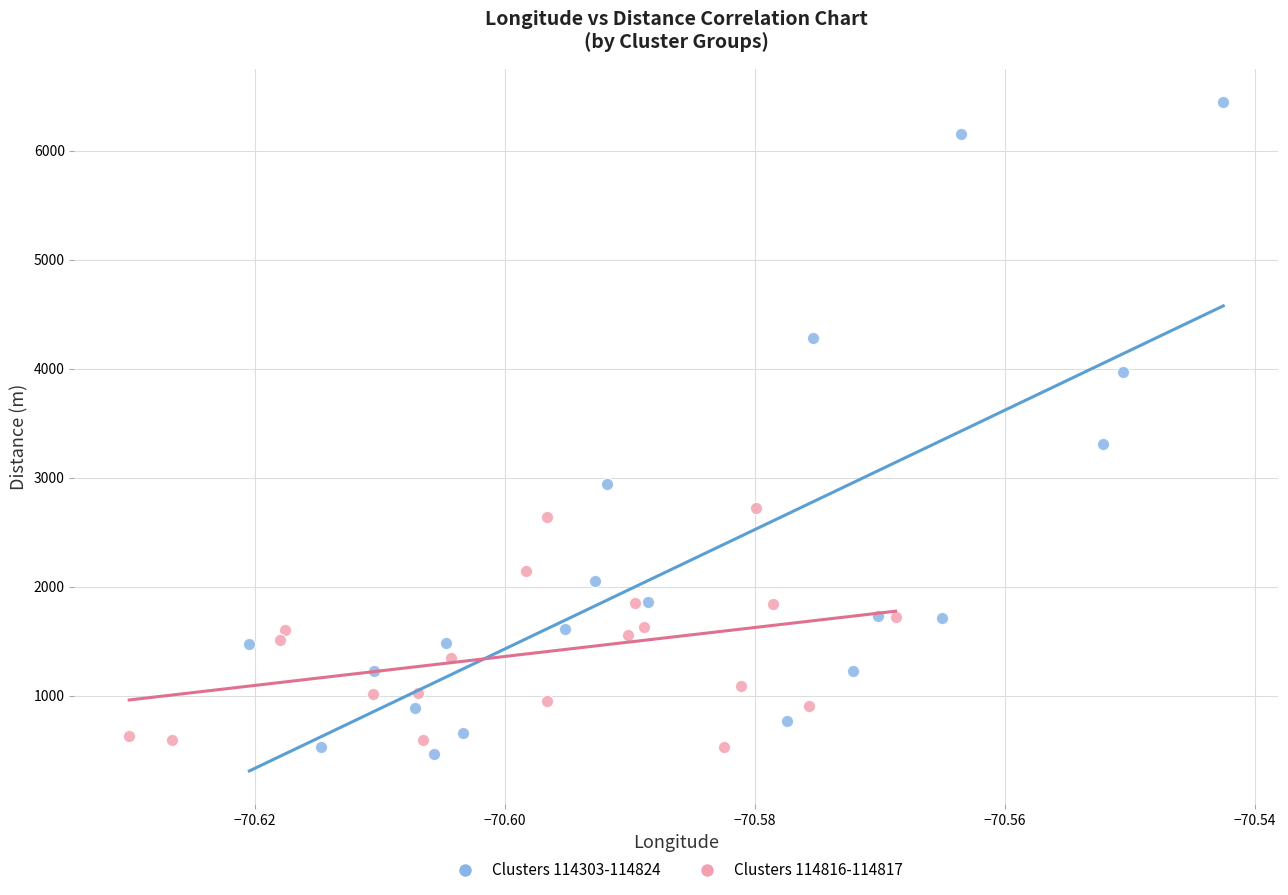

Which series has the largest Y range (max minus min)?

Clusters 114303-114824